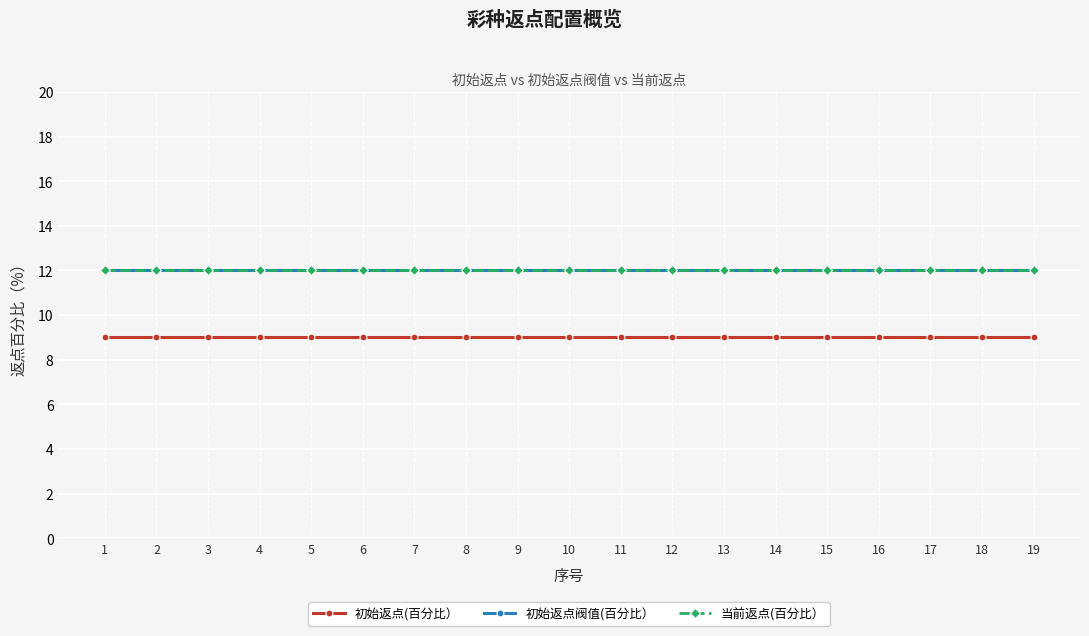

What is the value of the 当前返点(百分比） point at the 11th from the left?

12